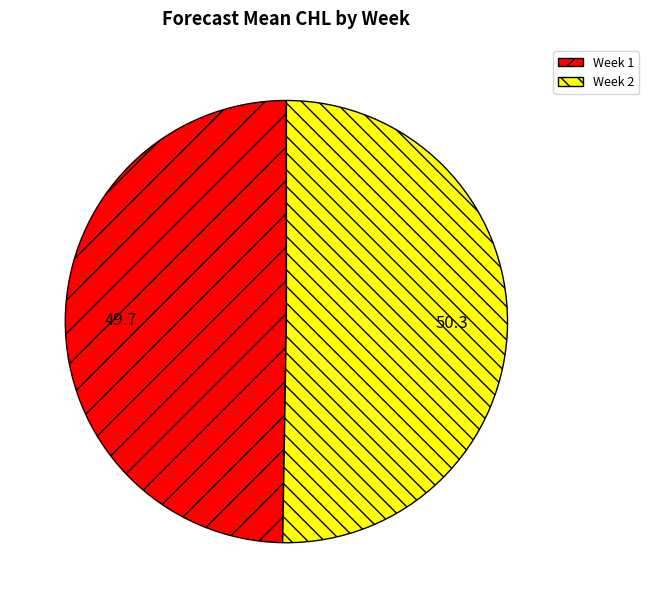

Is the sum of Week 1 and Week 2 greater than half?

Yes